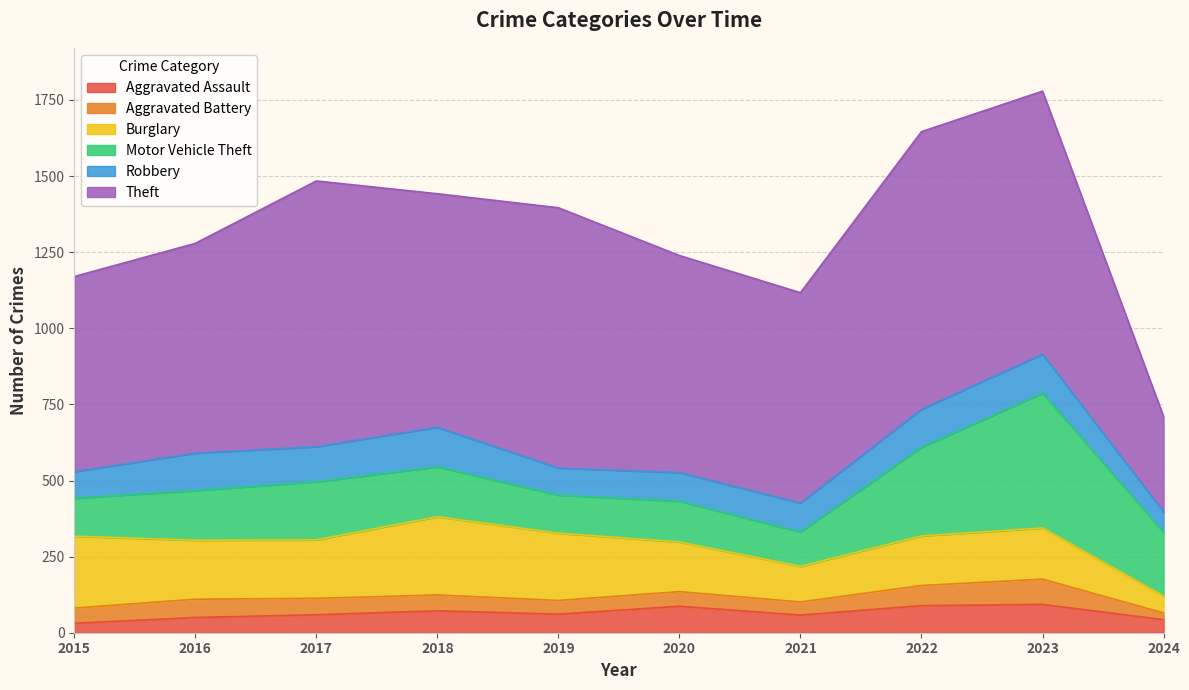

The value of Motor Vehicle Theft at 2017 is 93. True or false?

False